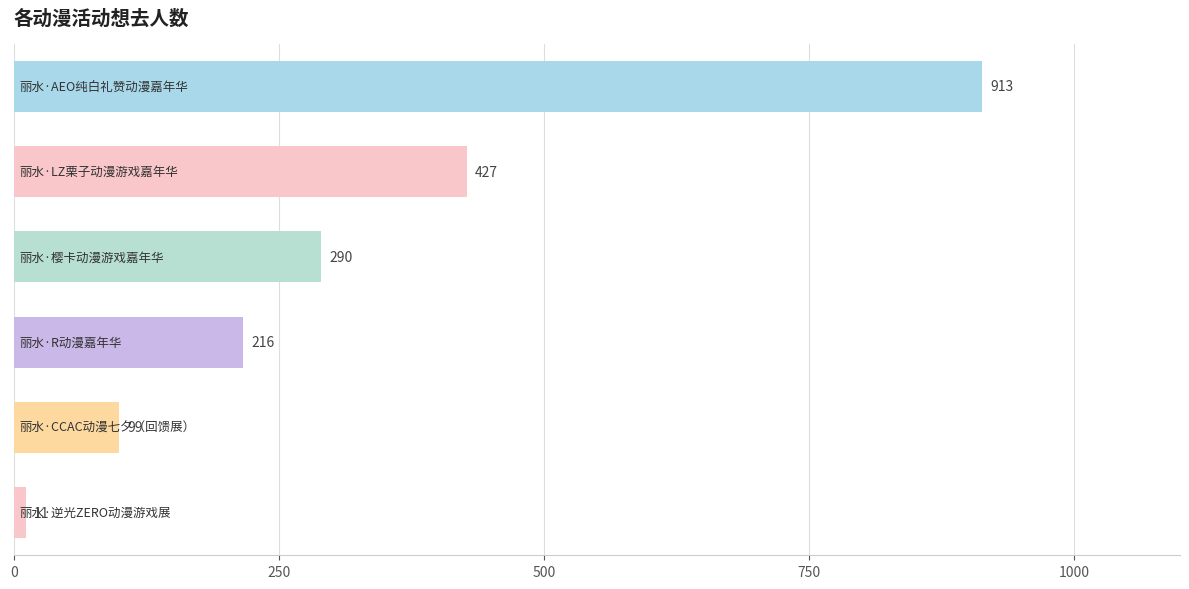

Does the chart contain stacked bars?

No